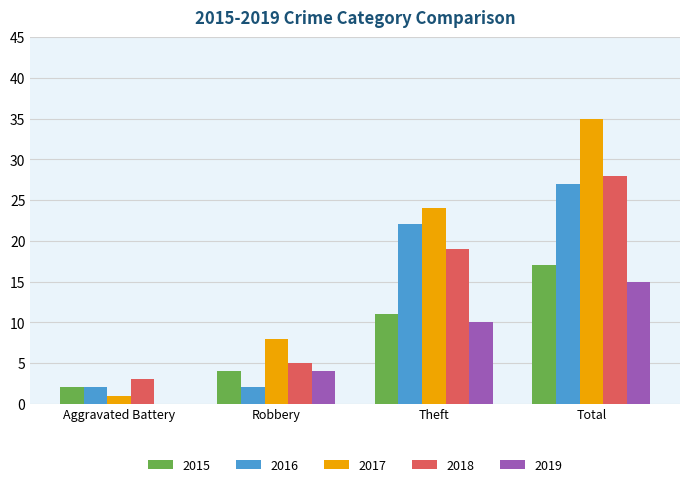

Reading left to right, list all the values displayed in this chart.

2015: Aggravated Battery=2	Robbery=4	Theft=11	Total=17
2016: Aggravated Battery=2	Robbery=2	Theft=22	Total=27
2017: Aggravated Battery=1	Robbery=8	Theft=24	Total=35
2018: Aggravated Battery=3	Robbery=5	Theft=19	Total=28
2019: Aggravated Battery=0	Robbery=4	Theft=10	Total=15